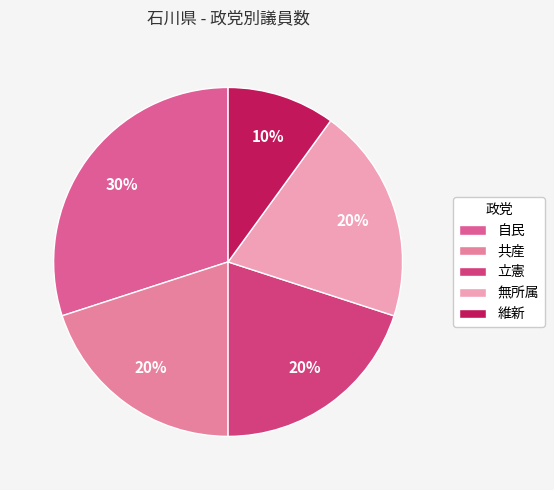

The 無所属 slice represents 34% of the pie. True or false?

False